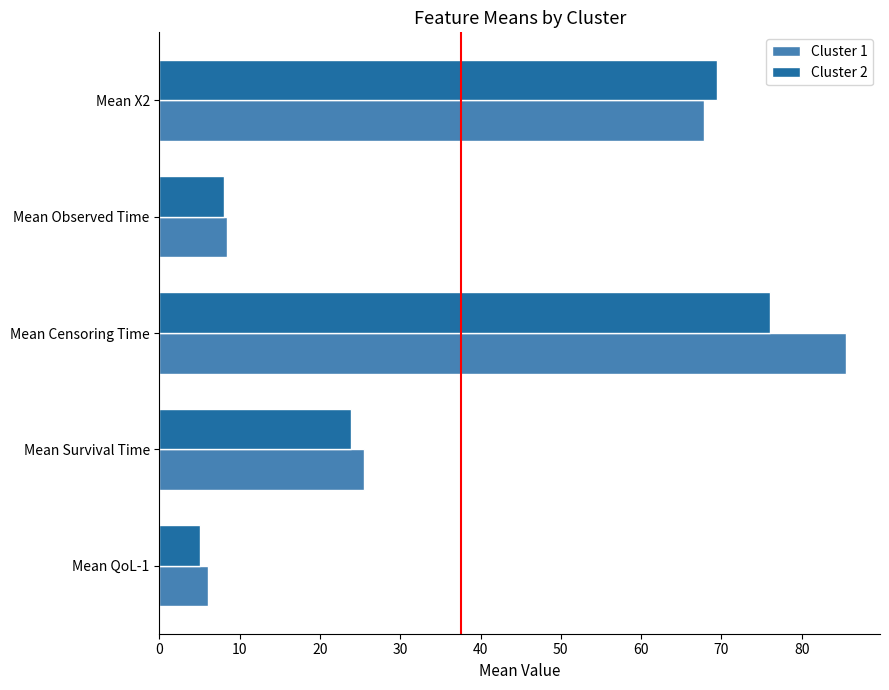

What is the total value across all series at Mean QoL-1?

11.1